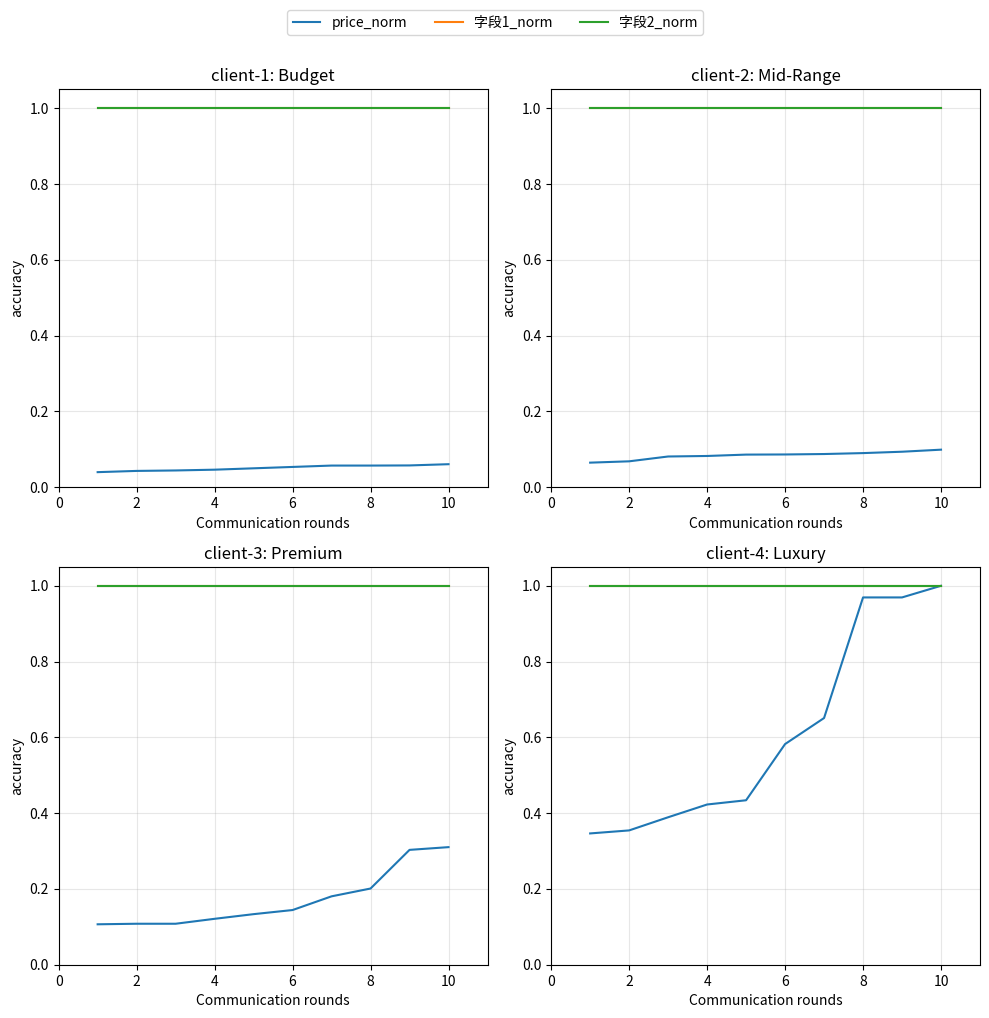

What is the difference between the second highest and second lowest values in the price_norm series?

0.6